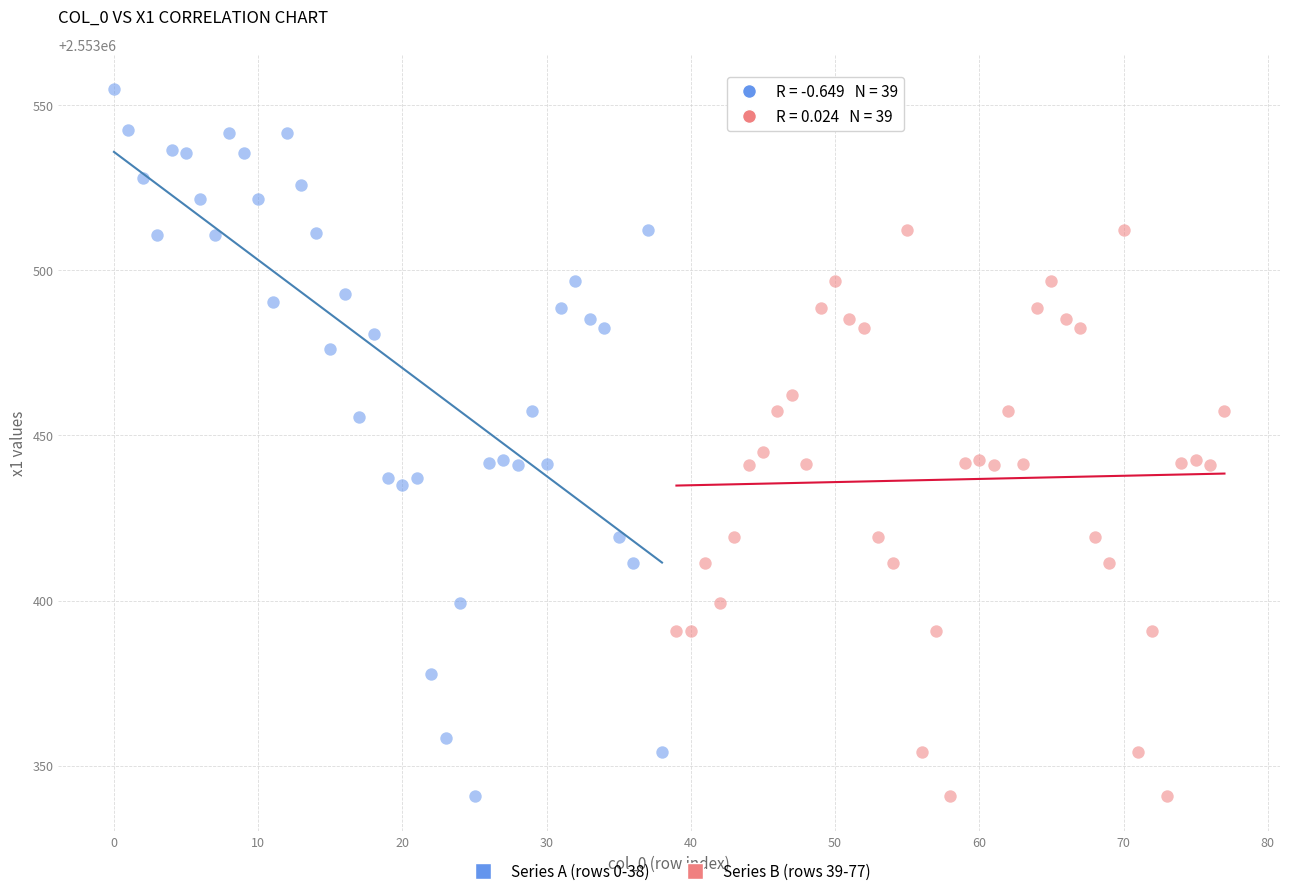

Which series contains the highest Y value?

Series A (rows 0-38)